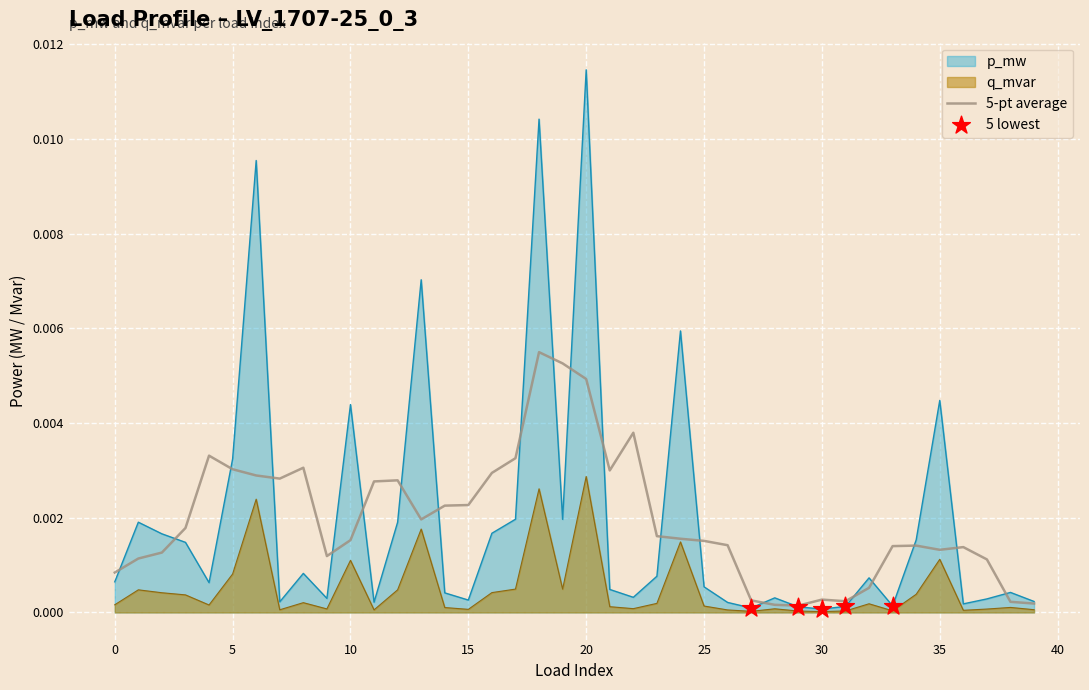

Is the value of q_mvar at 10 greater than the value of p_mw at 29?

Yes